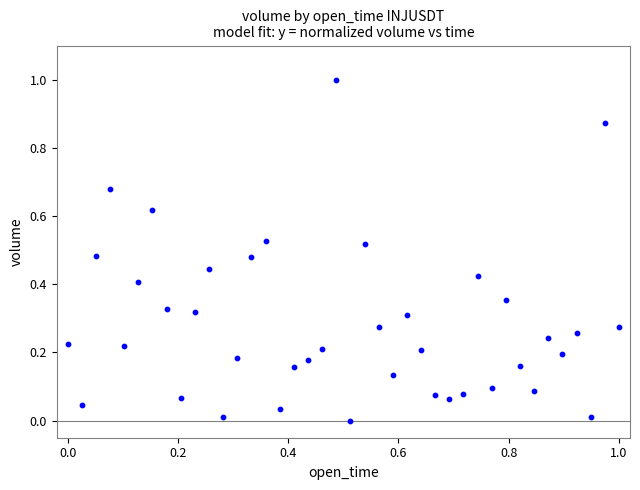

What is the range of Y values (max minus min)?

1.0